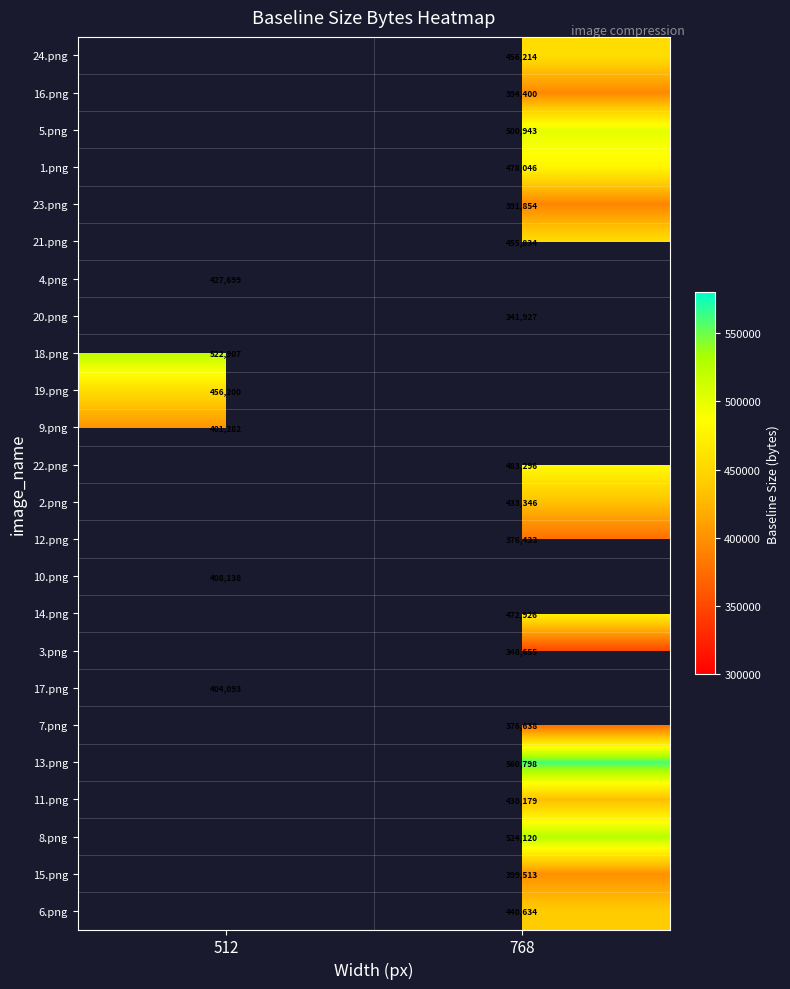

The value of 10.png at 512 is 566564. True or false?

False